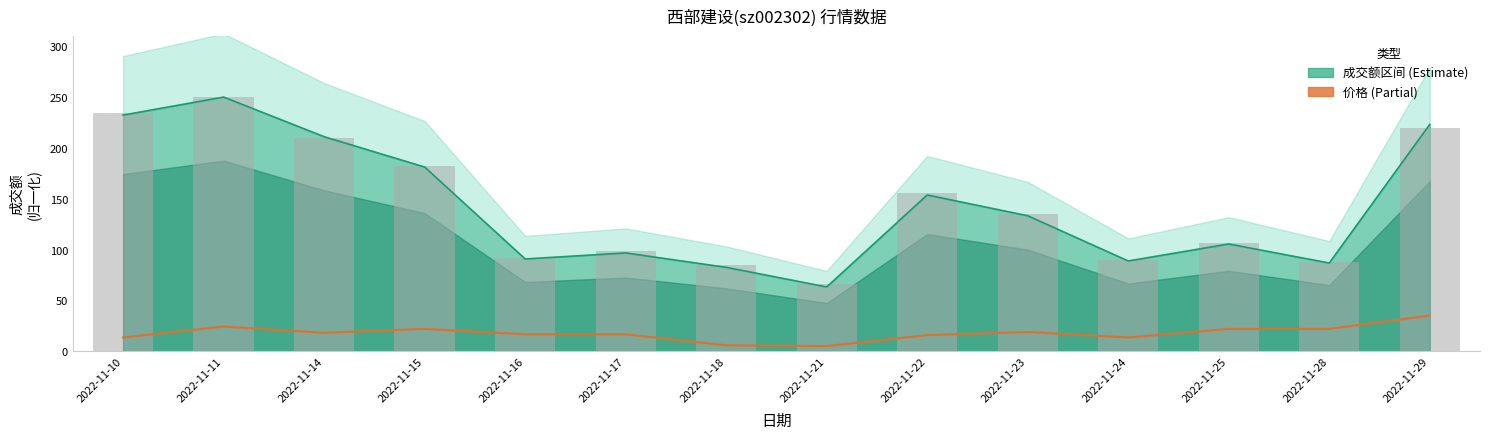

Count the number of categories in the chart.

14